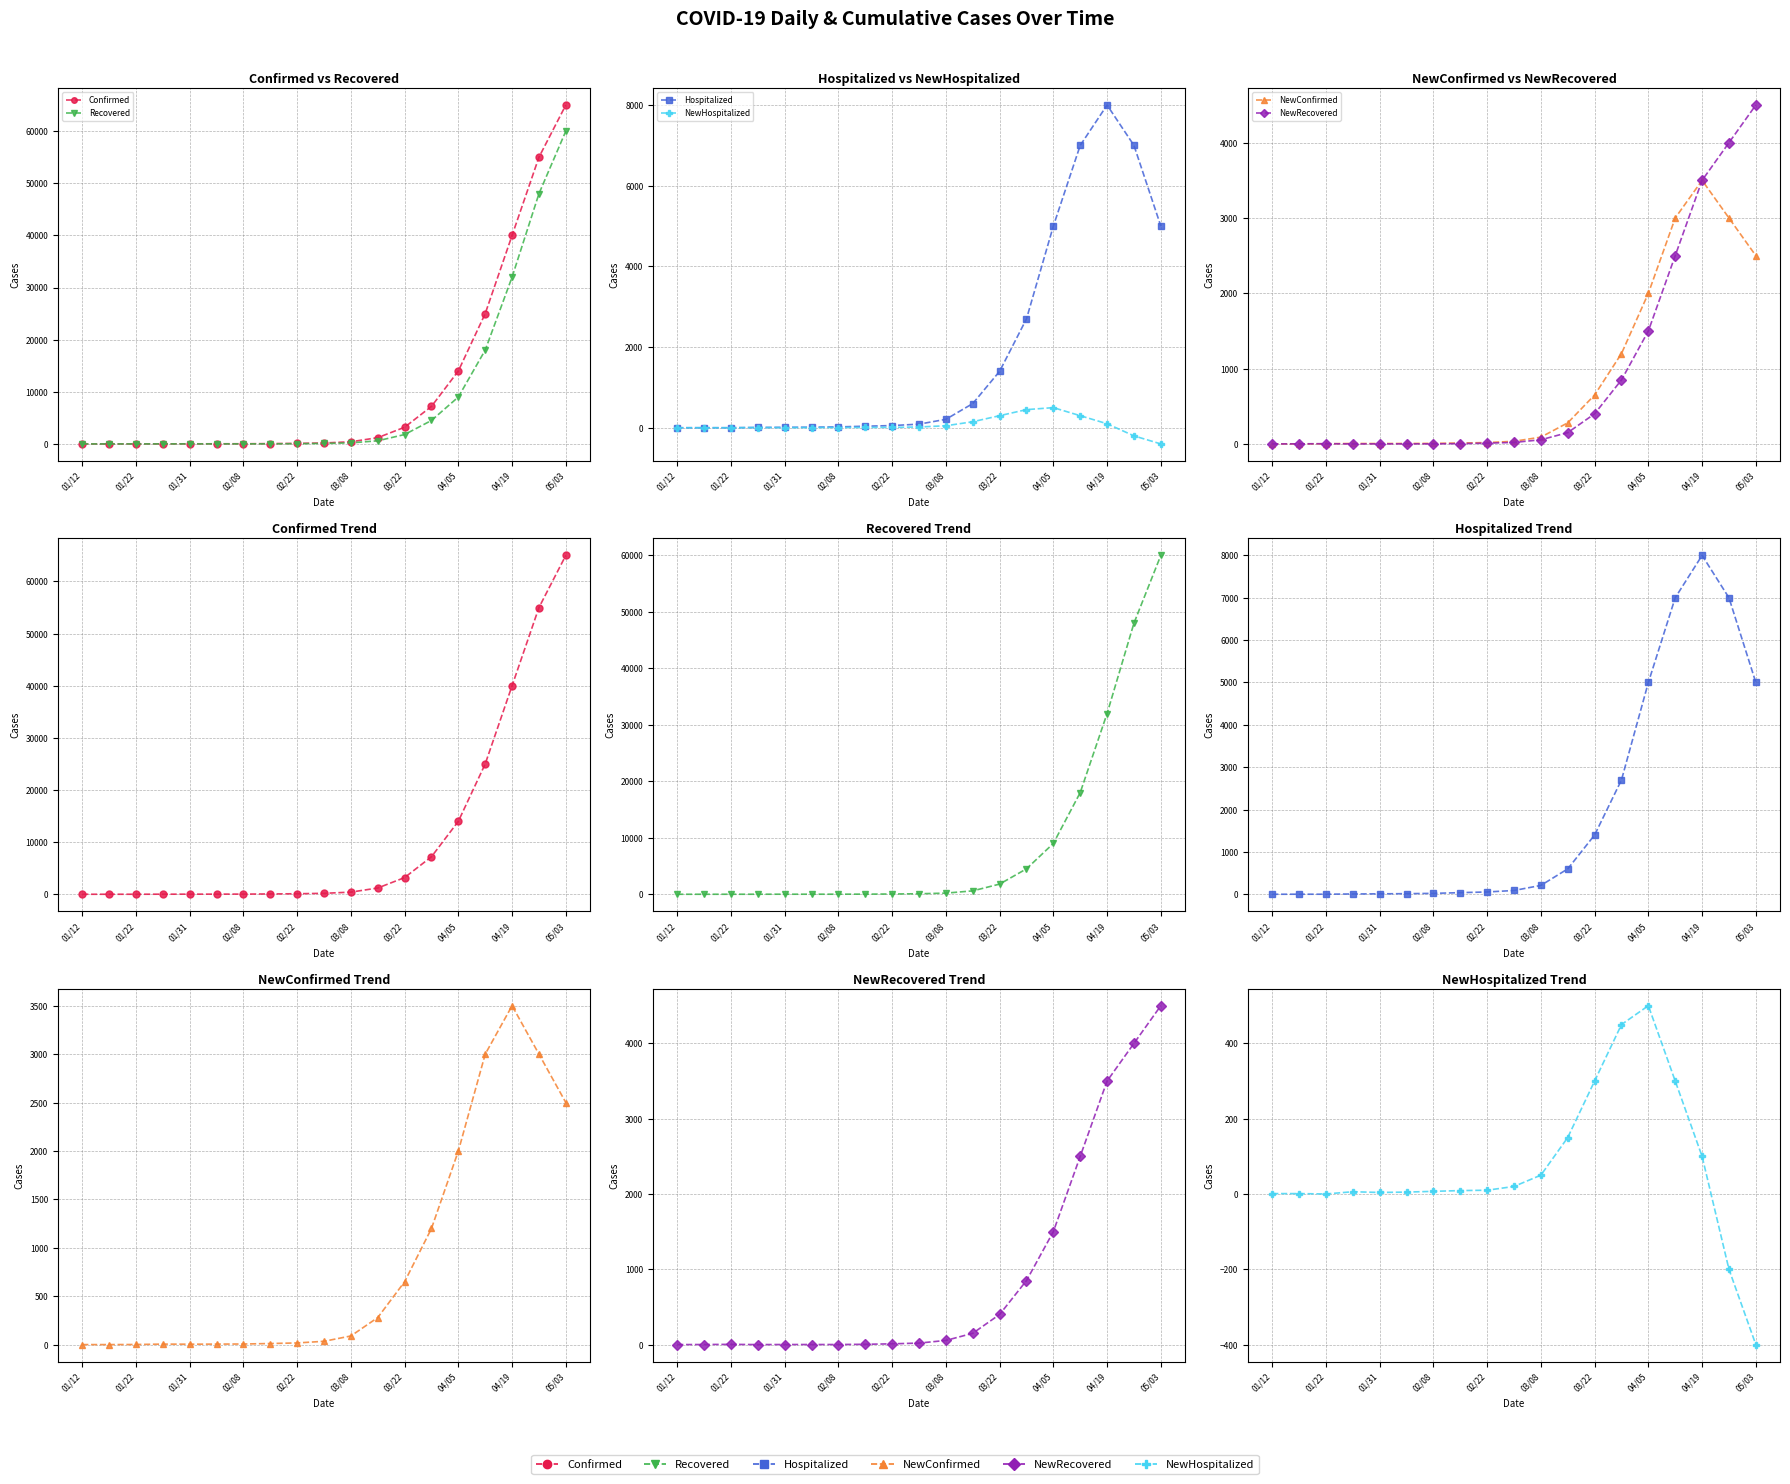

The NewConfirmed series shows 2500 at 05/03. True or false?

True